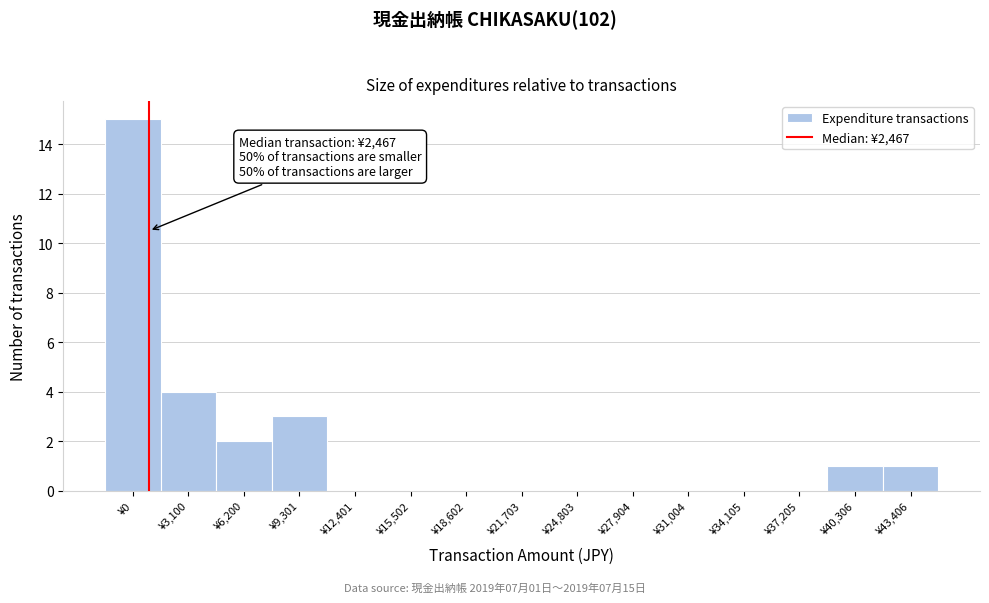

Reading left to right, extract all data points from this chart.

¥0=15	¥3,100=4	¥6,200=2	¥9,301=3	¥12,401=0	¥15,502=0	¥18,602=0	¥21,703=0	¥24,803=0	¥27,904=0	¥31,004=0	¥34,105=0	¥37,205=0	¥40,306=1	¥43,406=1